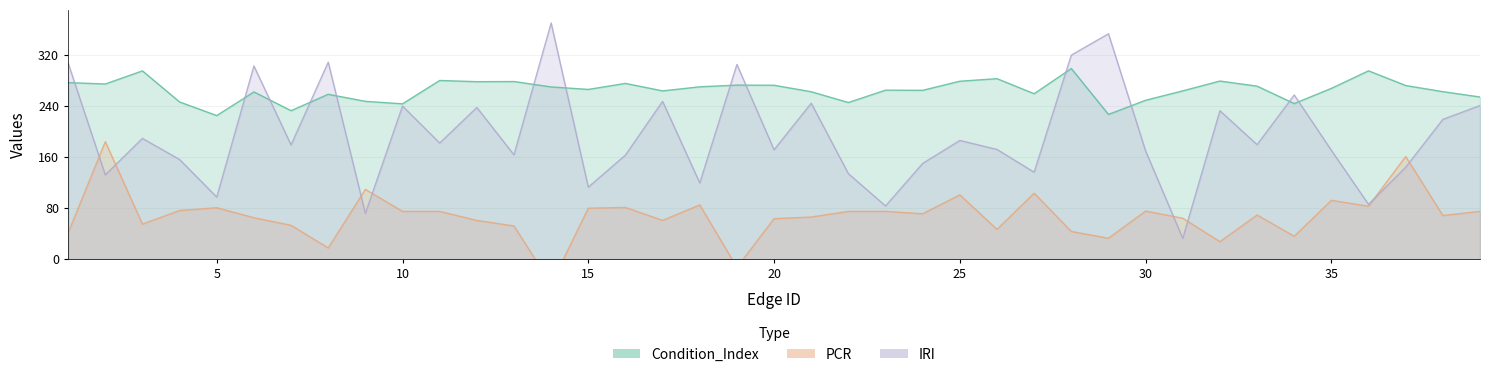

At 14, list the series in order from smallest to largest.

PCR, Condition_Index, IRI